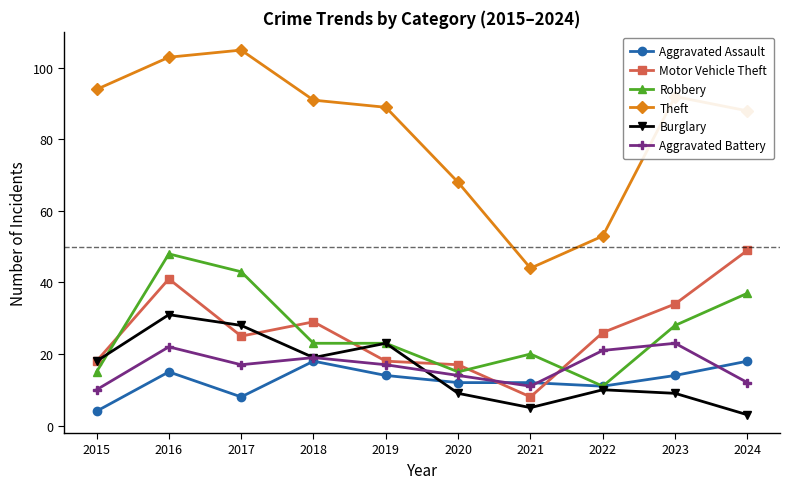

Which series changed the most between 2015 and 2021?

Theft